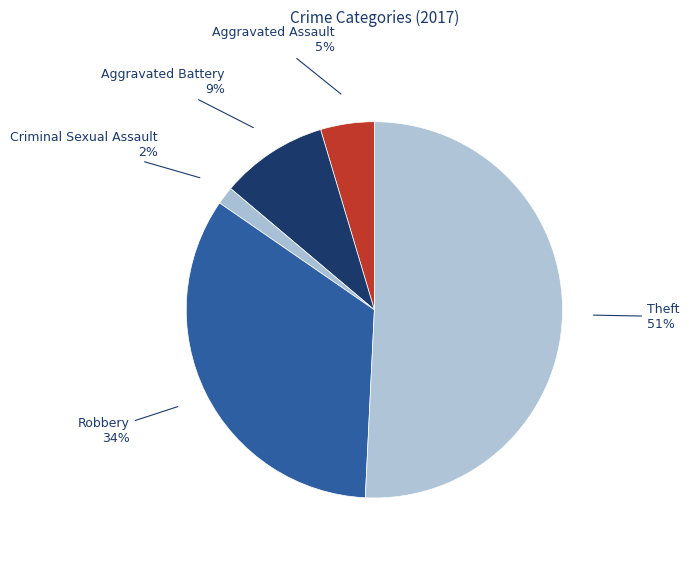

Count the number of slices in the pie.

5